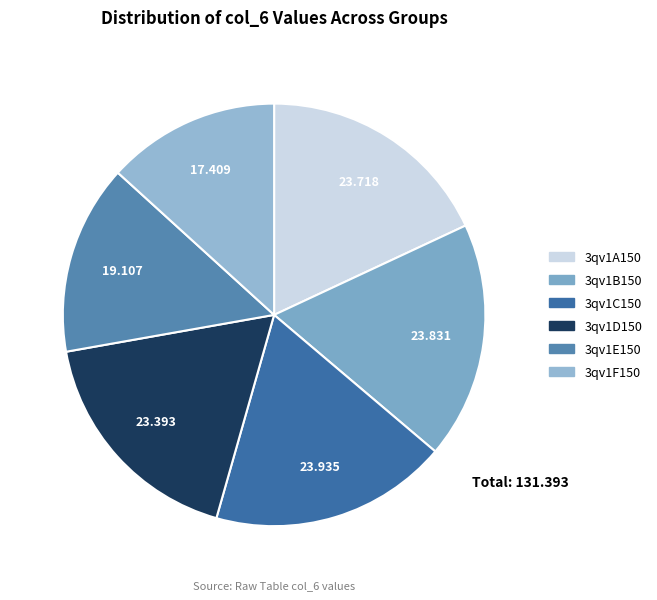

Approximately how many times larger is the value at 3qv1E150 compared to 3qv1A150?

0.8